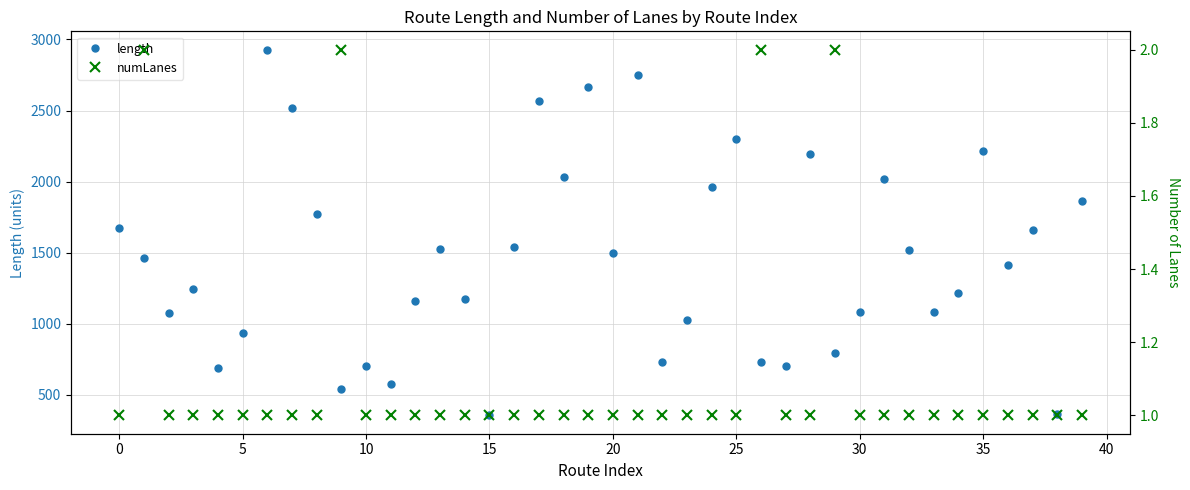

What is the lowest value of the length series?

356.0